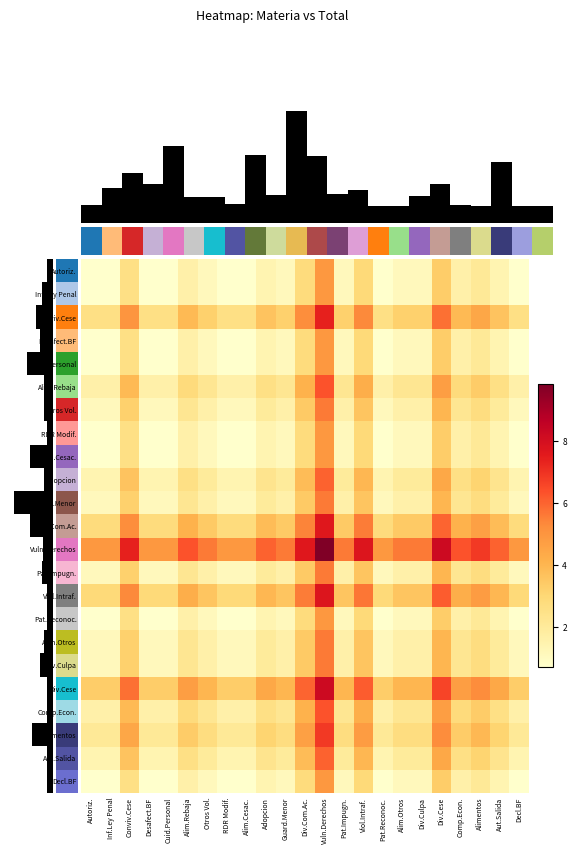

Reading left to right, what are all the values shown in this chart?

Autoriz.: Autoriz.=0.7	Inf.Ley Penal=0.7	Conviv.Cese=2.6	Desafect.BF=0.7	Cuid.Personal=0.7	Alim.Rebaja=1.6	Otros Vol.=1.1	RDR Modif.=0.7	Alim.Cesac.=0.7	Adopcion=1.4	Guard.Menor=1.1	Div.Com.Ac.=2.8	Vuln.Derechos=4.9	Pat.Impugn.=1.1	Viol.Intraf.=2.9	Pat.Reconoc.=0.7	Alim.Otros=1.1	Div.Culpa=1.1	Div.Cese=3.3	Comp.Econ.=1.6	Alimentos=2.1	Aut.Salida=1.4	Decl.BF=0.7
Inf.Ley Penal: Autoriz.=0.7	Inf.Ley Penal=0.7	Conviv.Cese=2.6	Desafect.BF=0.7	Cuid.Personal=0.7	Alim.Rebaja=1.6	Otros Vol.=1.1	RDR Modif.=0.7	Alim.Cesac.=0.7	Adopcion=1.4	Guard.Menor=1.1	Div.Com.Ac.=2.8	Vuln.Derechos=4.9	Pat.Impugn.=1.1	Viol.Intraf.=2.9	Pat.Reconoc.=0.7	Alim.Otros=1.1	Div.Culpa=1.1	Div.Cese=3.3	Comp.Econ.=1.6	Alimentos=2.1	Aut.Salida=1.4	Decl.BF=0.7
Conviv.Cese: Autoriz.=2.6	Inf.Ley Penal=2.6	Conviv.Cese=5.0	Desafect.BF=2.6	Cuid.Personal=2.6	Alim.Rebaja=3.9	Otros Vol.=3.2	RDR Modif.=2.6	Alim.Cesac.=2.6	Adopcion=3.6	Guard.Menor=3.2	Div.Com.Ac.=5.2	Vuln.Derechos=7.4	Pat.Impugn.=3.2	Viol.Intraf.=5.3	Pat.Reconoc.=2.6	Alim.Otros=3.2	Div.Culpa=3.2	Div.Cese=5.8	Comp.Econ.=3.9	Alimentos=4.4	Aut.Salida=3.6	Decl.BF=2.6
Desafect.BF: Autoriz.=0.7	Inf.Ley Penal=0.7	Conviv.Cese=2.6	Desafect.BF=0.7	Cuid.Personal=0.7	Alim.Rebaja=1.6	Otros Vol.=1.1	RDR Modif.=0.7	Alim.Cesac.=0.7	Adopcion=1.4	Guard.Menor=1.1	Div.Com.Ac.=2.8	Vuln.Derechos=4.9	Pat.Impugn.=1.1	Viol.Intraf.=2.9	Pat.Reconoc.=0.7	Alim.Otros=1.1	Div.Culpa=1.1	Div.Cese=3.3	Comp.Econ.=1.6	Alimentos=2.1	Aut.Salida=1.4	Decl.BF=0.7
Cuid.Personal: Autoriz.=0.7	Inf.Ley Penal=0.7	Conviv.Cese=2.6	Desafect.BF=0.7	Cuid.Personal=0.7	Alim.Rebaja=1.6	Otros Vol.=1.1	RDR Modif.=0.7	Alim.Cesac.=0.7	Adopcion=1.4	Guard.Menor=1.1	Div.Com.Ac.=2.8	Vuln.Derechos=4.9	Pat.Impugn.=1.1	Viol.Intraf.=2.9	Pat.Reconoc.=0.7	Alim.Otros=1.1	Div.Culpa=1.1	Div.Cese=3.3	Comp.Econ.=1.6	Alimentos=2.1	Aut.Salida=1.4	Decl.BF=0.7
Alim.Rebaja: Autoriz.=1.6	Inf.Ley Penal=1.6	Conviv.Cese=3.9	Desafect.BF=1.6	Cuid.Personal=1.6	Alim.Rebaja=2.8	Otros Vol.=2.2	RDR Modif.=1.6	Alim.Cesac.=1.6	Adopcion=2.6	Guard.Menor=2.2	Div.Com.Ac.=4.1	Vuln.Derechos=6.3	Pat.Impugn.=2.2	Viol.Intraf.=4.2	Pat.Reconoc.=1.6	Alim.Otros=2.2	Div.Culpa=2.2	Div.Cese=4.7	Comp.Econ.=2.8	Alimentos=3.4	Aut.Salida=2.6	Decl.BF=1.6
Otros Vol.: Autoriz.=1.1	Inf.Ley Penal=1.1	Conviv.Cese=3.2	Desafect.BF=1.1	Cuid.Personal=1.1	Alim.Rebaja=2.2	Otros Vol.=1.6	RDR Modif.=1.1	Alim.Cesac.=1.1	Adopcion=1.9	Guard.Menor=1.6	Div.Com.Ac.=3.4	Vuln.Derechos=5.6	Pat.Impugn.=1.6	Viol.Intraf.=3.6	Pat.Reconoc.=1.1	Alim.Otros=1.6	Div.Culpa=1.6	Div.Cese=4.0	Comp.Econ.=2.2	Alimentos=2.7	Aut.Salida=1.9	Decl.BF=1.1
RDR Modif.: Autoriz.=0.7	Inf.Ley Penal=0.7	Conviv.Cese=2.6	Desafect.BF=0.7	Cuid.Personal=0.7	Alim.Rebaja=1.6	Otros Vol.=1.1	RDR Modif.=0.7	Alim.Cesac.=0.7	Adopcion=1.4	Guard.Menor=1.1	Div.Com.Ac.=2.8	Vuln.Derechos=4.9	Pat.Impugn.=1.1	Viol.Intraf.=2.9	Pat.Reconoc.=0.7	Alim.Otros=1.1	Div.Culpa=1.1	Div.Cese=3.3	Comp.Econ.=1.6	Alimentos=2.1	Aut.Salida=1.4	Decl.BF=0.7
Alim.Cesac.: Autoriz.=0.7	Inf.Ley Penal=0.7	Conviv.Cese=2.6	Desafect.BF=0.7	Cuid.Personal=0.7	Alim.Rebaja=1.6	Otros Vol.=1.1	RDR Modif.=0.7	Alim.Cesac.=0.7	Adopcion=1.4	Guard.Menor=1.1	Div.Com.Ac.=2.8	Vuln.Derechos=4.9	Pat.Impugn.=1.1	Viol.Intraf.=2.9	Pat.Reconoc.=0.7	Alim.Otros=1.1	Div.Culpa=1.1	Div.Cese=3.3	Comp.Econ.=1.6	Alimentos=2.1	Aut.Salida=1.4	Decl.BF=0.7
Adopcion: Autoriz.=1.4	Inf.Ley Penal=1.4	Conviv.Cese=3.6	Desafect.BF=1.4	Cuid.Personal=1.4	Alim.Rebaja=2.6	Otros Vol.=1.9	RDR Modif.=1.4	Alim.Cesac.=1.4	Adopcion=2.3	Guard.Menor=1.9	Div.Com.Ac.=3.8	Vuln.Derechos=6.0	Pat.Impugn.=1.9	Viol.Intraf.=4.0	Pat.Reconoc.=1.4	Alim.Otros=1.9	Div.Culpa=1.9	Div.Cese=4.4	Comp.Econ.=2.6	Alimentos=3.1	Aut.Salida=2.3	Decl.BF=1.4
Guard.Menor: Autoriz.=1.1	Inf.Ley Penal=1.1	Conviv.Cese=3.2	Desafect.BF=1.1	Cuid.Personal=1.1	Alim.Rebaja=2.2	Otros Vol.=1.6	RDR Modif.=1.1	Alim.Cesac.=1.1	Adopcion=1.9	Guard.Menor=1.6	Div.Com.Ac.=3.4	Vuln.Derechos=5.6	Pat.Impugn.=1.6	Viol.Intraf.=3.6	Pat.Reconoc.=1.1	Alim.Otros=1.6	Div.Culpa=1.6	Div.Cese=4.0	Comp.Econ.=2.2	Alimentos=2.7	Aut.Salida=1.9	Decl.BF=1.1
Div.Com.Ac.: Autoriz.=2.8	Inf.Ley Penal=2.8	Conviv.Cese=5.2	Desafect.BF=2.8	Cuid.Personal=2.8	Alim.Rebaja=4.1	Otros Vol.=3.4	RDR Modif.=2.8	Alim.Cesac.=2.8	Adopcion=3.8	Guard.Menor=3.4	Div.Com.Ac.=5.4	Vuln.Derechos=7.6	Pat.Impugn.=3.4	Viol.Intraf.=5.5	Pat.Reconoc.=2.8	Alim.Otros=3.4	Div.Culpa=3.4	Div.Cese=6.0	Comp.Econ.=4.1	Alimentos=4.7	Aut.Salida=3.8	Decl.BF=2.8
Vuln.Derechos: Autoriz.=4.9	Inf.Ley Penal=4.9	Conviv.Cese=7.4	Desafect.BF=4.9	Cuid.Personal=4.9	Alim.Rebaja=6.3	Otros Vol.=5.6	RDR Modif.=4.9	Alim.Cesac.=4.9	Adopcion=6.0	Guard.Menor=5.6	Div.Com.Ac.=7.6	Vuln.Derechos=9.8	Pat.Impugn.=5.6	Viol.Intraf.=7.7	Pat.Reconoc.=4.9	Alim.Otros=5.6	Div.Culpa=5.6	Div.Cese=8.2	Comp.Econ.=6.3	Alimentos=6.9	Aut.Salida=6.0	Decl.BF=4.9
Pat.Impugn.: Autoriz.=1.1	Inf.Ley Penal=1.1	Conviv.Cese=3.2	Desafect.BF=1.1	Cuid.Personal=1.1	Alim.Rebaja=2.2	Otros Vol.=1.6	RDR Modif.=1.1	Alim.Cesac.=1.1	Adopcion=1.9	Guard.Menor=1.6	Div.Com.Ac.=3.4	Vuln.Derechos=5.6	Pat.Impugn.=1.6	Viol.Intraf.=3.6	Pat.Reconoc.=1.1	Alim.Otros=1.6	Div.Culpa=1.6	Div.Cese=4.0	Comp.Econ.=2.2	Alimentos=2.7	Aut.Salida=1.9	Decl.BF=1.1
Viol.Intraf.: Autoriz.=2.9	Inf.Ley Penal=2.9	Conviv.Cese=5.3	Desafect.BF=2.9	Cuid.Personal=2.9	Alim.Rebaja=4.2	Otros Vol.=3.6	RDR Modif.=2.9	Alim.Cesac.=2.9	Adopcion=4.0	Guard.Menor=3.6	Div.Com.Ac.=5.5	Vuln.Derechos=7.7	Pat.Impugn.=3.6	Viol.Intraf.=5.7	Pat.Reconoc.=2.9	Alim.Otros=3.6	Div.Culpa=3.6	Div.Cese=6.1	Comp.Econ.=4.2	Alimentos=4.8	Aut.Salida=4.0	Decl.BF=2.9
Pat.Reconoc.: Autoriz.=0.7	Inf.Ley Penal=0.7	Conviv.Cese=2.6	Desafect.BF=0.7	Cuid.Personal=0.7	Alim.Rebaja=1.6	Otros Vol.=1.1	RDR Modif.=0.7	Alim.Cesac.=0.7	Adopcion=1.4	Guard.Menor=1.1	Div.Com.Ac.=2.8	Vuln.Derechos=4.9	Pat.Impugn.=1.1	Viol.Intraf.=2.9	Pat.Reconoc.=0.7	Alim.Otros=1.1	Div.Culpa=1.1	Div.Cese=3.3	Comp.Econ.=1.6	Alimentos=2.1	Aut.Salida=1.4	Decl.BF=0.7
Alim.Otros: Autoriz.=1.1	Inf.Ley Penal=1.1	Conviv.Cese=3.2	Desafect.BF=1.1	Cuid.Personal=1.1	Alim.Rebaja=2.2	Otros Vol.=1.6	RDR Modif.=1.1	Alim.Cesac.=1.1	Adopcion=1.9	Guard.Menor=1.6	Div.Com.Ac.=3.4	Vuln.Derechos=5.6	Pat.Impugn.=1.6	Viol.Intraf.=3.6	Pat.Reconoc.=1.1	Alim.Otros=1.6	Div.Culpa=1.6	Div.Cese=4.0	Comp.Econ.=2.2	Alimentos=2.7	Aut.Salida=1.9	Decl.BF=1.1
Div.Culpa: Autoriz.=1.1	Inf.Ley Penal=1.1	Conviv.Cese=3.2	Desafect.BF=1.1	Cuid.Personal=1.1	Alim.Rebaja=2.2	Otros Vol.=1.6	RDR Modif.=1.1	Alim.Cesac.=1.1	Adopcion=1.9	Guard.Menor=1.6	Div.Com.Ac.=3.4	Vuln.Derechos=5.6	Pat.Impugn.=1.6	Viol.Intraf.=3.6	Pat.Reconoc.=1.1	Alim.Otros=1.6	Div.Culpa=1.6	Div.Cese=4.0	Comp.Econ.=2.2	Alimentos=2.7	Aut.Salida=1.9	Decl.BF=1.1
Div.Cese: Autoriz.=3.3	Inf.Ley Penal=3.3	Conviv.Cese=5.8	Desafect.BF=3.3	Cuid.Personal=3.3	Alim.Rebaja=4.7	Otros Vol.=4.0	RDR Modif.=3.3	Alim.Cesac.=3.3	Adopcion=4.4	Guard.Menor=4.0	Div.Com.Ac.=6.0	Vuln.Derechos=8.2	Pat.Impugn.=4.0	Viol.Intraf.=6.1	Pat.Reconoc.=3.3	Alim.Otros=4.0	Div.Culpa=4.0	Div.Cese=6.6	Comp.Econ.=4.7	Alimentos=5.2	Aut.Salida=4.4	Decl.BF=3.3
Comp.Econ.: Autoriz.=1.6	Inf.Ley Penal=1.6	Conviv.Cese=3.9	Desafect.BF=1.6	Cuid.Personal=1.6	Alim.Rebaja=2.8	Otros Vol.=2.2	RDR Modif.=1.6	Alim.Cesac.=1.6	Adopcion=2.6	Guard.Menor=2.2	Div.Com.Ac.=4.1	Vuln.Derechos=6.3	Pat.Impugn.=2.2	Viol.Intraf.=4.2	Pat.Reconoc.=1.6	Alim.Otros=2.2	Div.Culpa=2.2	Div.Cese=4.7	Comp.Econ.=2.8	Alimentos=3.4	Aut.Salida=2.6	Decl.BF=1.6
Alimentos: Autoriz.=2.1	Inf.Ley Penal=2.1	Conviv.Cese=4.4	Desafect.BF=2.1	Cuid.Personal=2.1	Alim.Rebaja=3.4	Otros Vol.=2.7	RDR Modif.=2.1	Alim.Cesac.=2.1	Adopcion=3.1	Guard.Menor=2.7	Div.Com.Ac.=4.7	Vuln.Derechos=6.9	Pat.Impugn.=2.7	Viol.Intraf.=4.8	Pat.Reconoc.=2.1	Alim.Otros=2.7	Div.Culpa=2.7	Div.Cese=5.2	Comp.Econ.=3.4	Alimentos=3.9	Aut.Salida=3.1	Decl.BF=2.1
Aut.Salida: Autoriz.=1.4	Inf.Ley Penal=1.4	Conviv.Cese=3.6	Desafect.BF=1.4	Cuid.Personal=1.4	Alim.Rebaja=2.6	Otros Vol.=1.9	RDR Modif.=1.4	Alim.Cesac.=1.4	Adopcion=2.3	Guard.Menor=1.9	Div.Com.Ac.=3.8	Vuln.Derechos=6.0	Pat.Impugn.=1.9	Viol.Intraf.=4.0	Pat.Reconoc.=1.4	Alim.Otros=1.9	Div.Culpa=1.9	Div.Cese=4.4	Comp.Econ.=2.6	Alimentos=3.1	Aut.Salida=2.3	Decl.BF=1.4
Decl.BF: Autoriz.=0.7	Inf.Ley Penal=0.7	Conviv.Cese=2.6	Desafect.BF=0.7	Cuid.Personal=0.7	Alim.Rebaja=1.6	Otros Vol.=1.1	RDR Modif.=0.7	Alim.Cesac.=0.7	Adopcion=1.4	Guard.Menor=1.1	Div.Com.Ac.=2.8	Vuln.Derechos=4.9	Pat.Impugn.=1.1	Viol.Intraf.=2.9	Pat.Reconoc.=0.7	Alim.Otros=1.1	Div.Culpa=1.1	Div.Cese=3.3	Comp.Econ.=1.6	Alimentos=2.1	Aut.Salida=1.4	Decl.BF=0.7